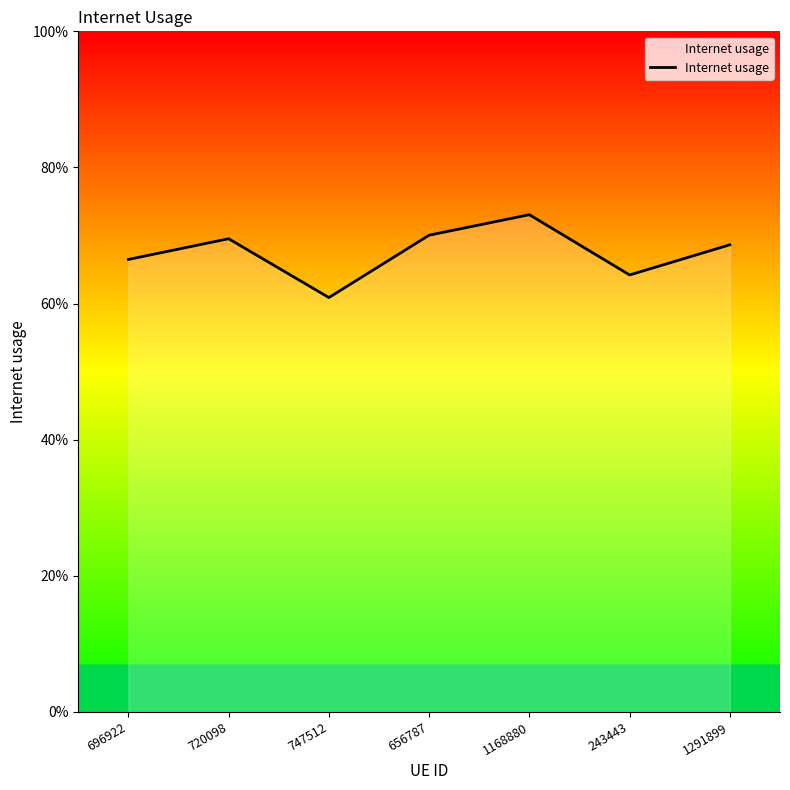

At which label is the value closest to 0?

747512